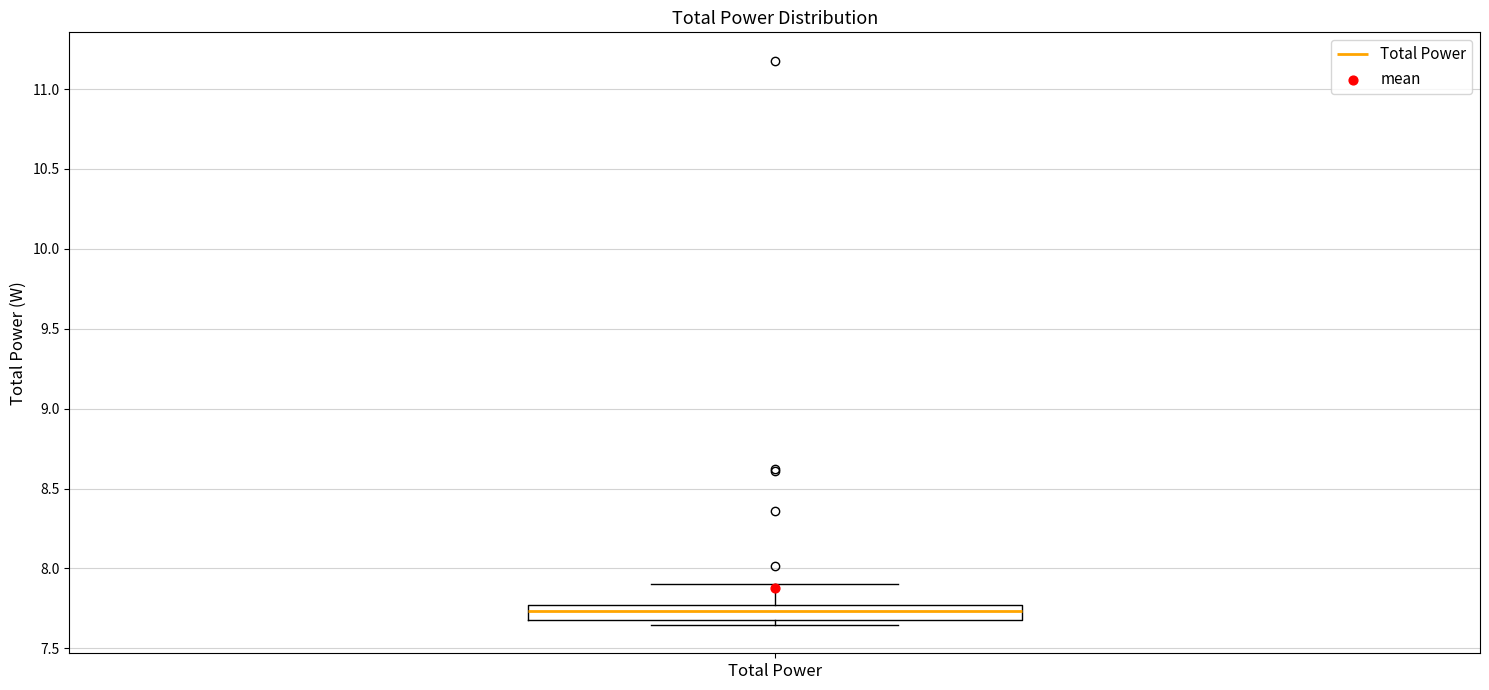

Where is the upper edge of the box for Total Power on the y-axis? The values are not printed on the chart, so give them approximately, as read against the axis.

7.75